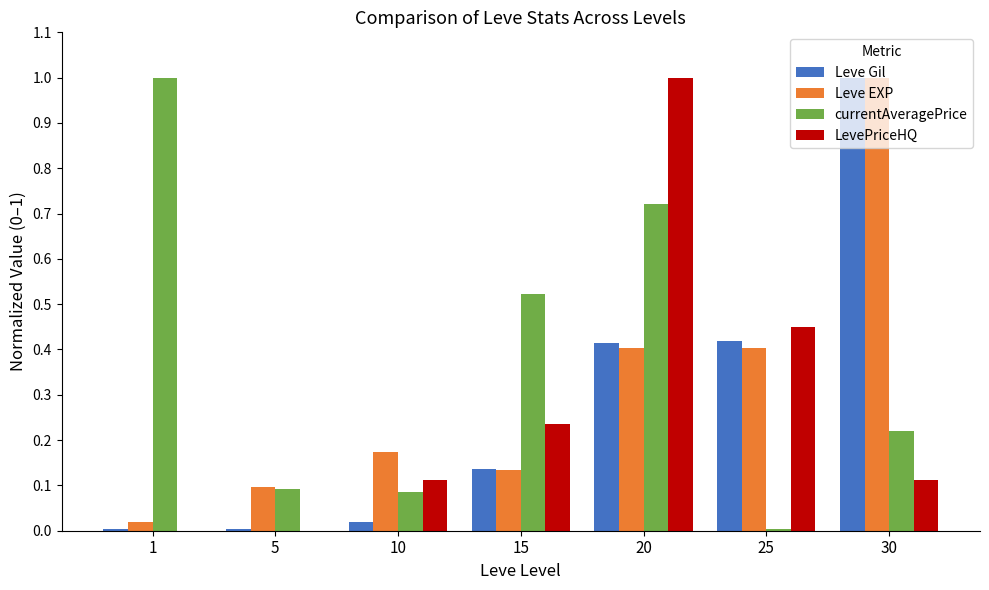

What is the highest value of the currentAveragePrice series?

1.0